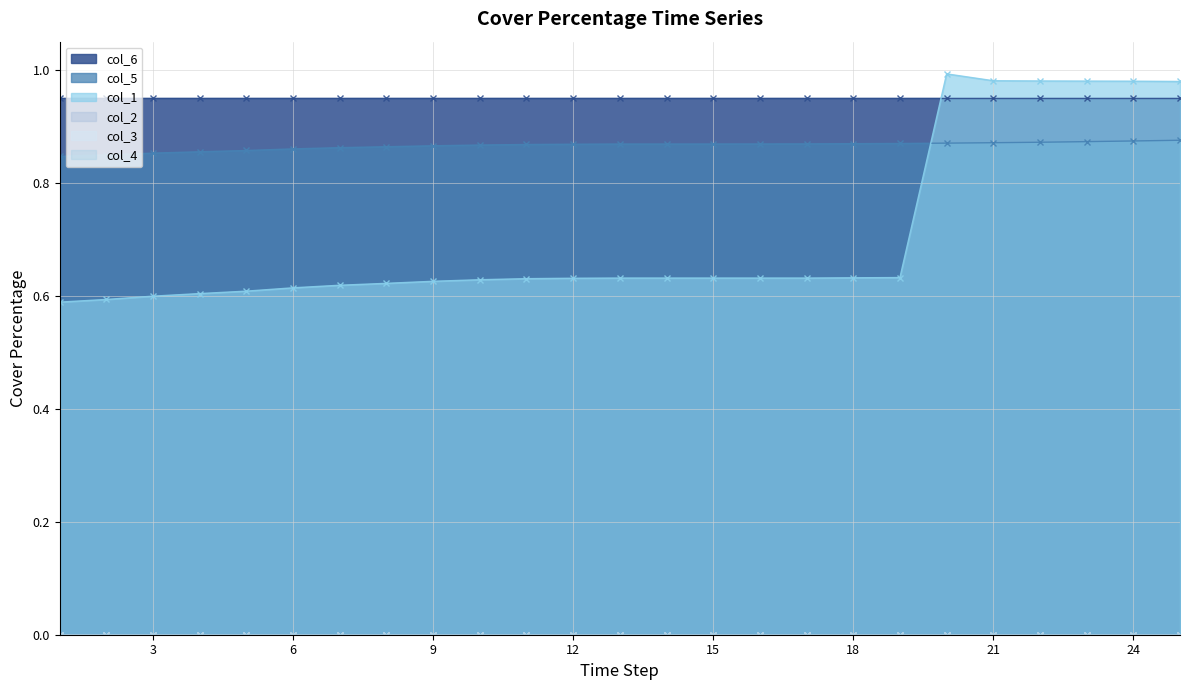

What is the difference between the highest and lowest values at 15?

0.9